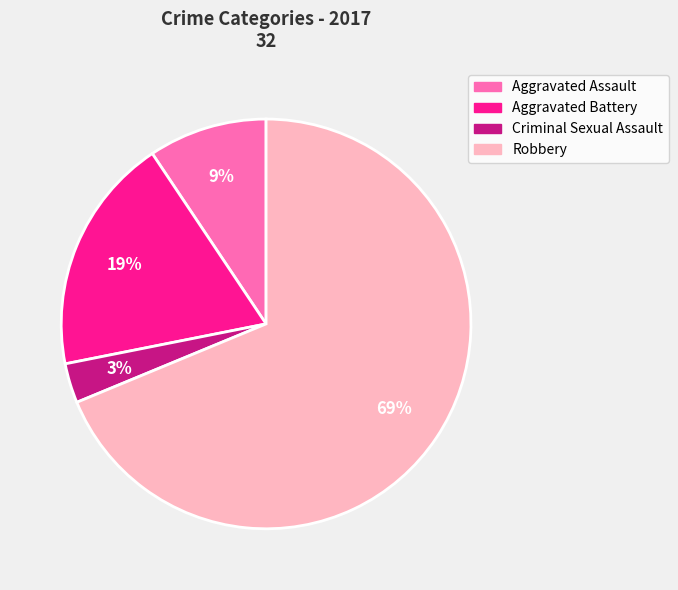

To the nearest percent, what percentage of the pie is Aggravated Assault?

9%